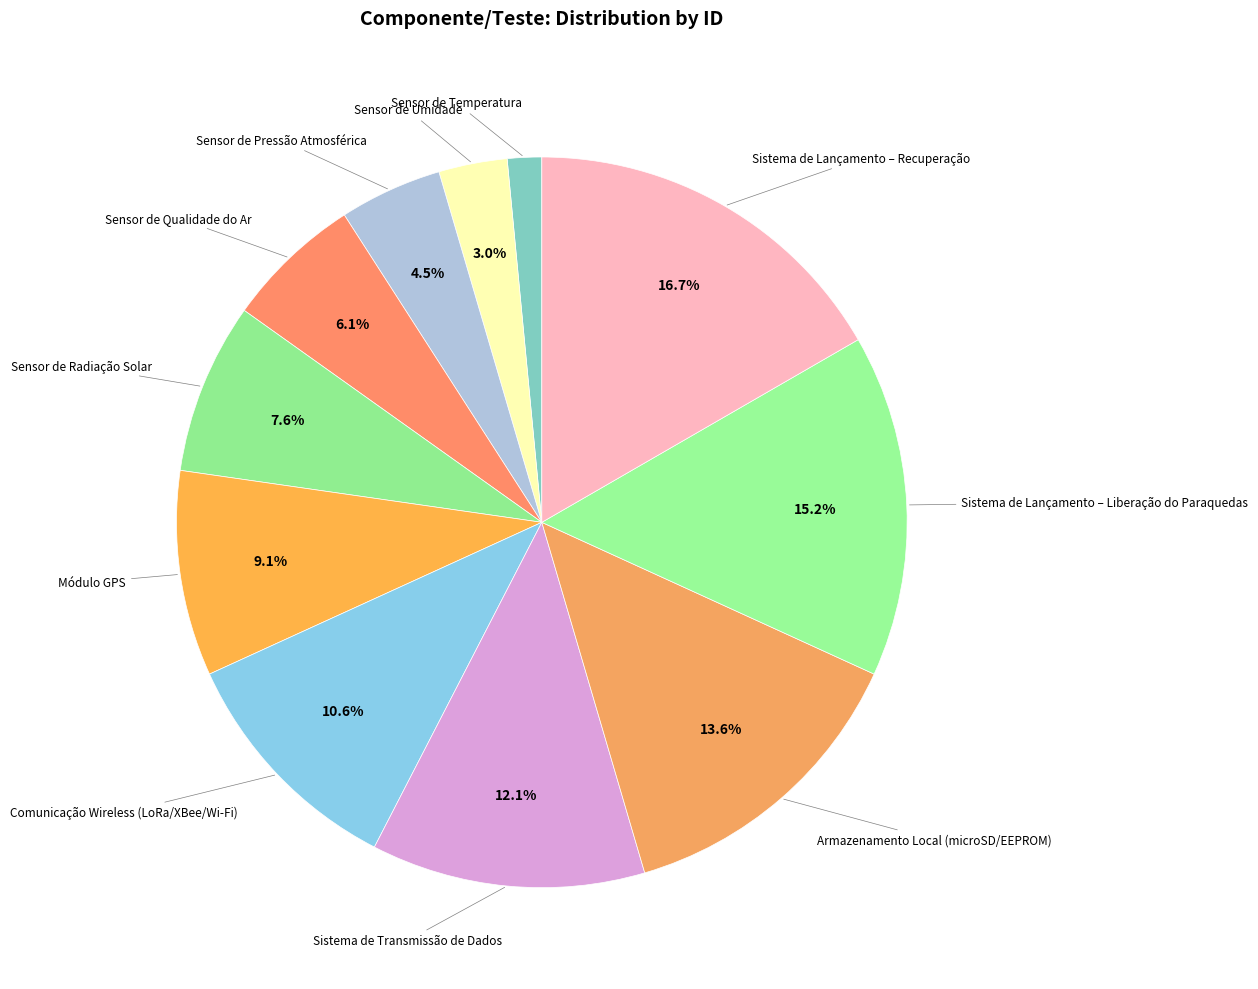

Count the number of slices in the pie.

11